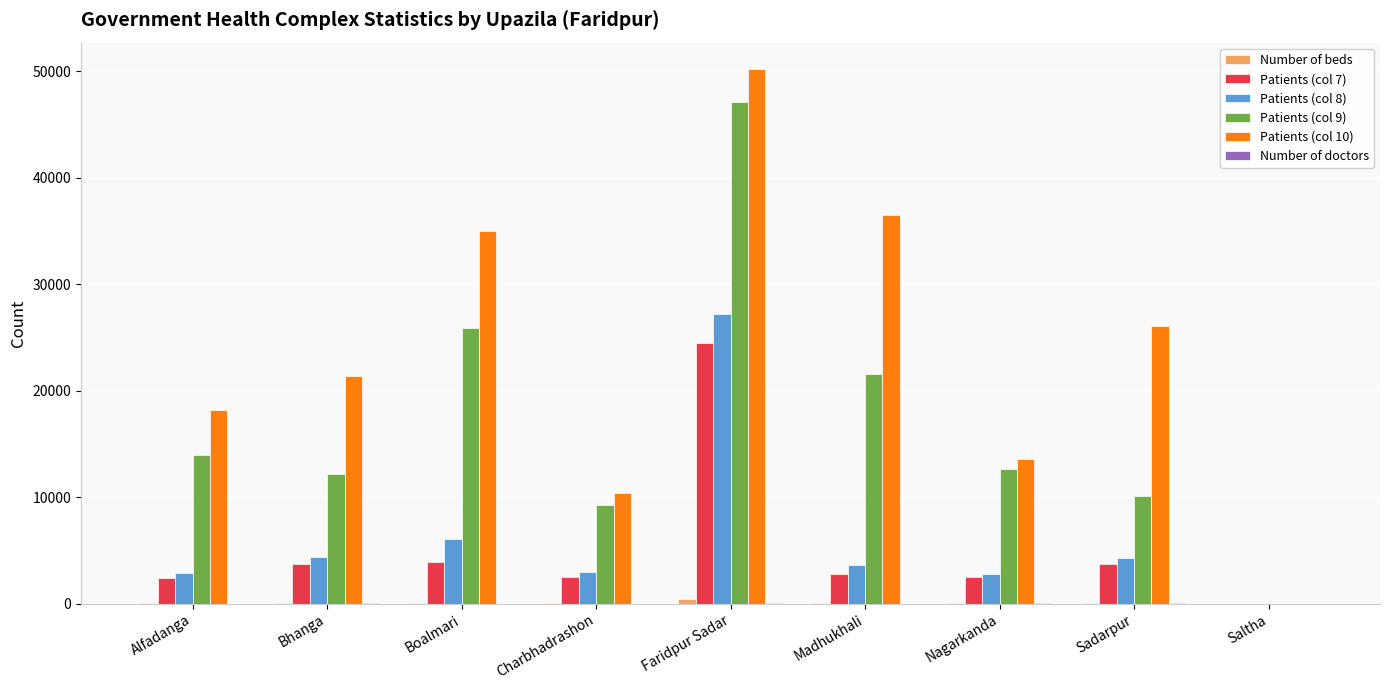

The Patients (col 9) series shows 0 at Saltha. True or false?

True